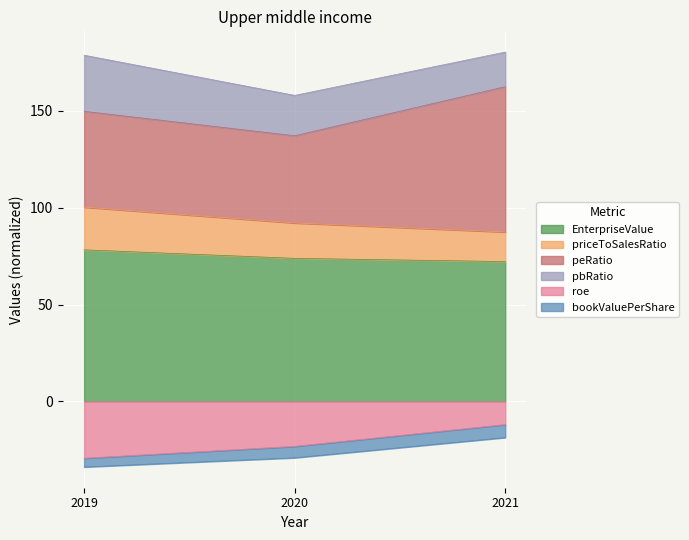

The EnterpriseValue series shows 78.3 at 2019. True or false?

True